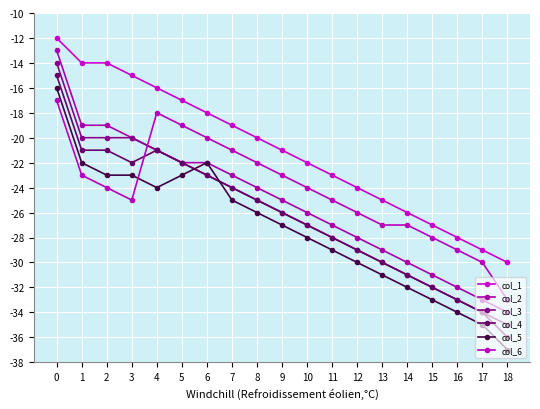

Where is col_3 nearest to the value -24?

7